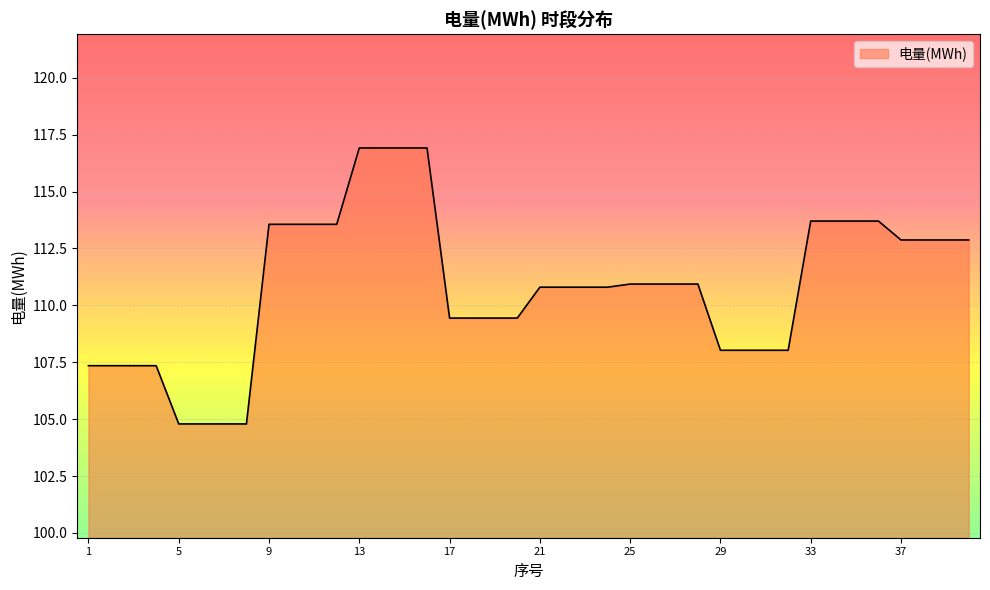

What is the difference between the maximum and minimum values?

12.1